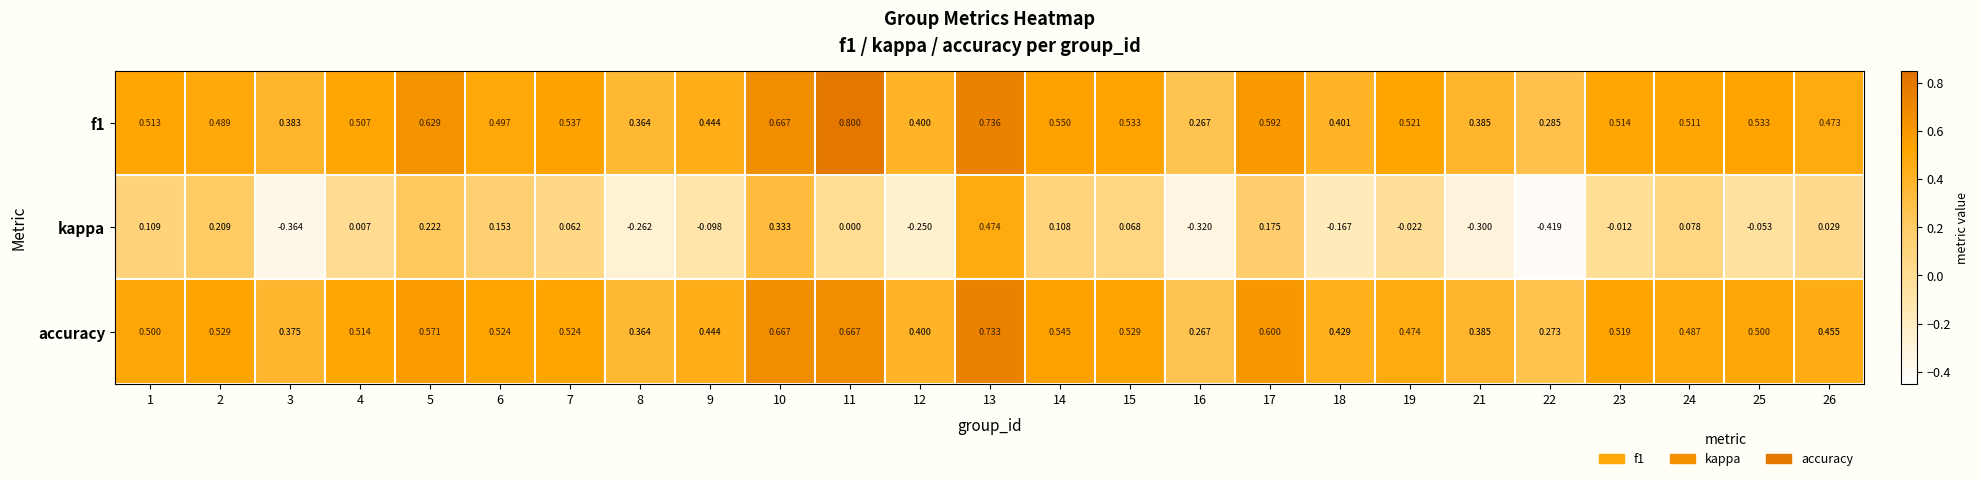

Is the value of accuracy at 3 greater than the value of f1 at 3?

No